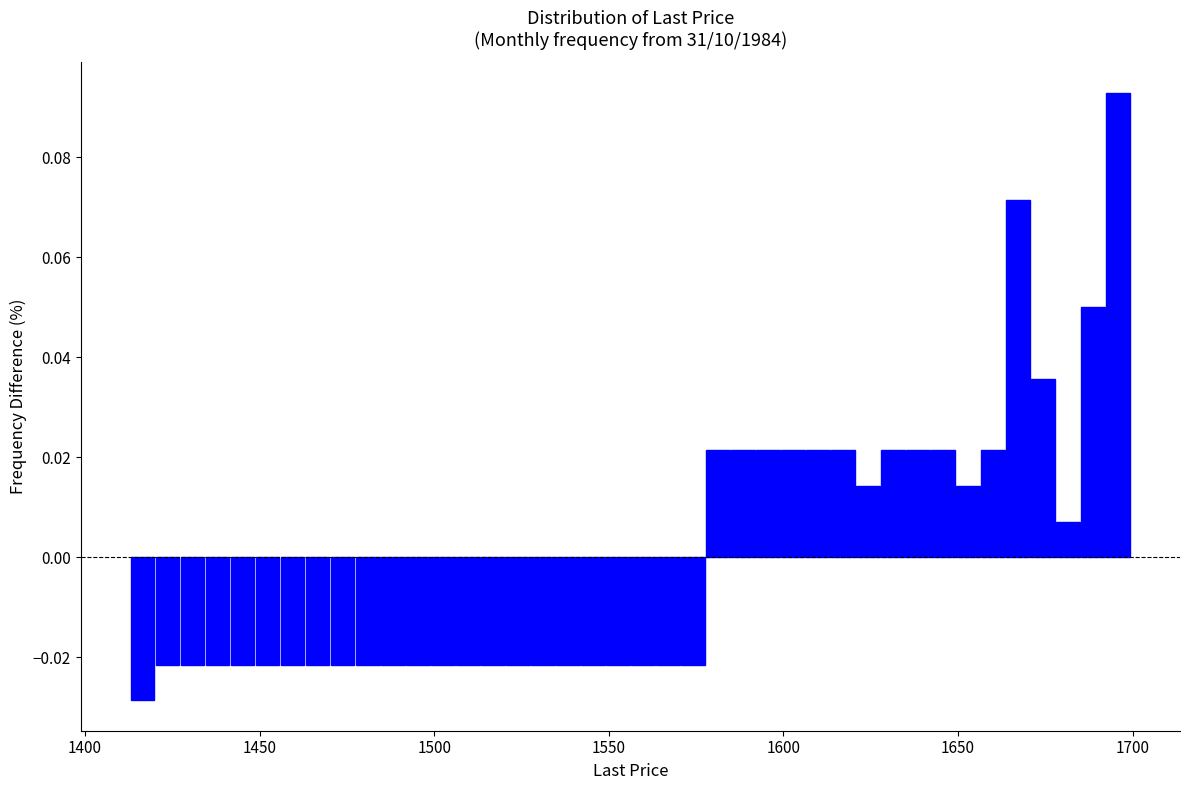

Around what value on the x-axis is the tallest bar? Give the approximate position of its centre, as read against the axis.

1695